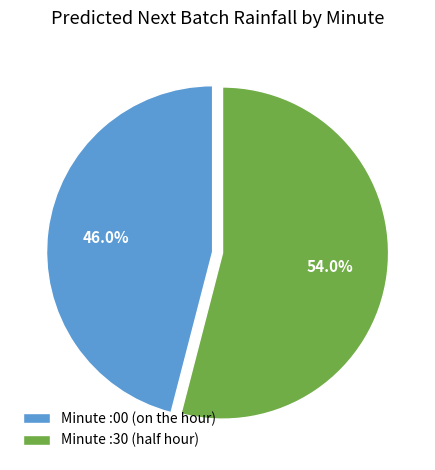

Which slice is the smallest?

Minute :00 (on the hour)